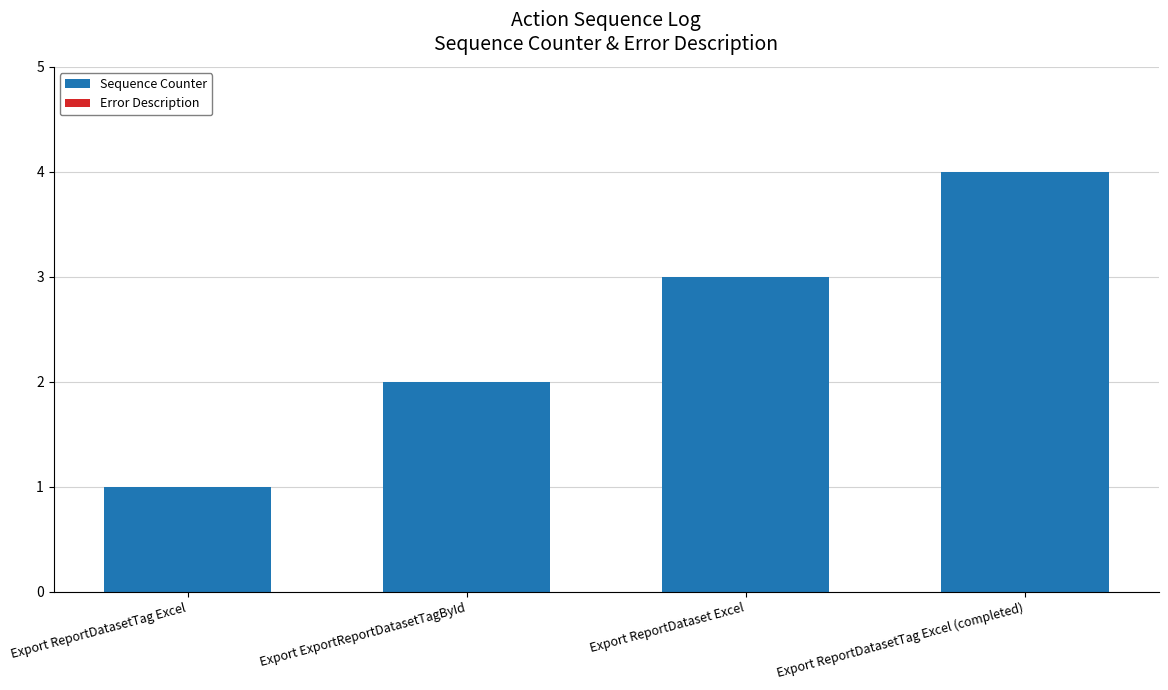

True or false: the data shows 4 at Export ReportDataset Excel.

False